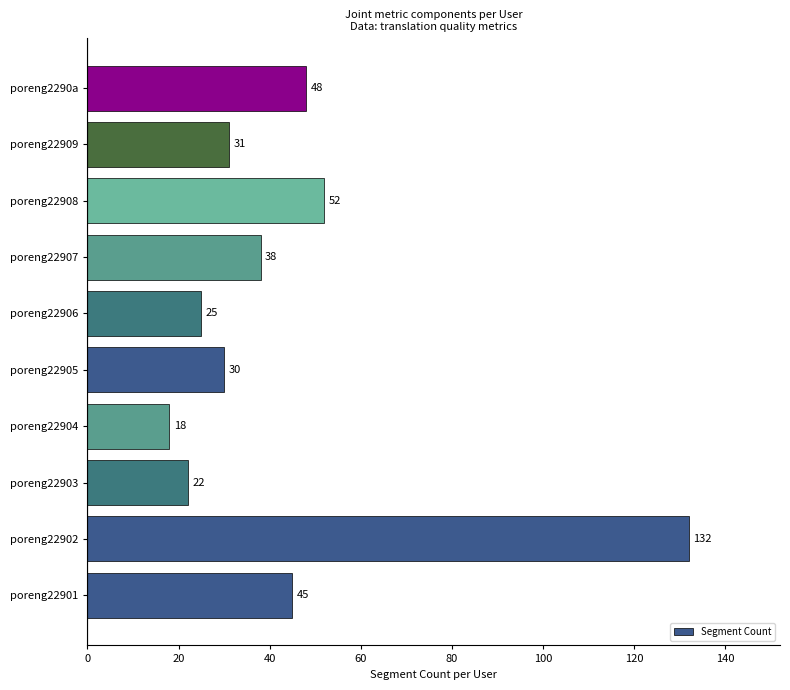

The chart shows a value of 132 at poreng22902. True or false?

True